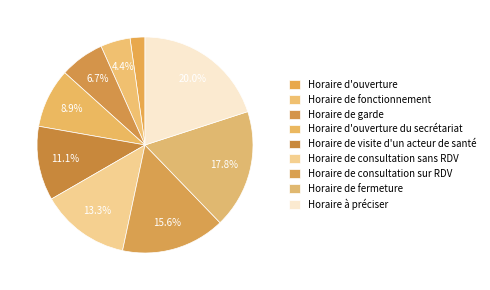

Rank the categories by value from highest to lowest.

Horaire à préciser, Horaire de fermeture, Horaire de consultation sur RDV, Horaire de consultation sans RDV, Horaire de visite d'un acteur de santé, Horaire d'ouverture du secrétariat, Horaire de garde, Horaire de fonctionnement, Horaire d'ouverture